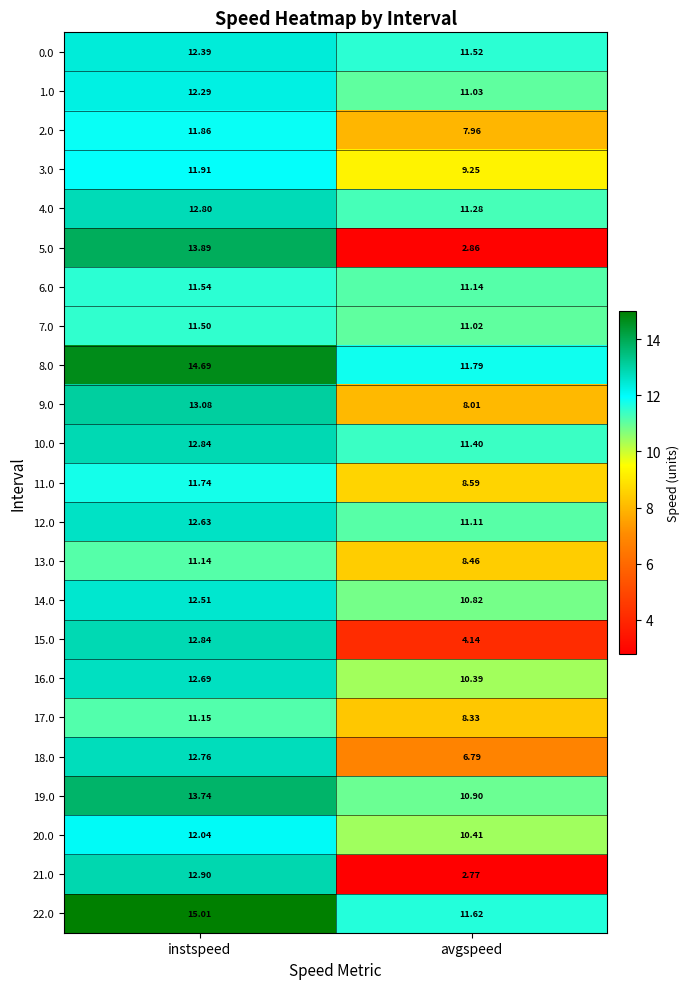

At which label does 4.0 first exceed 12?

instspeed